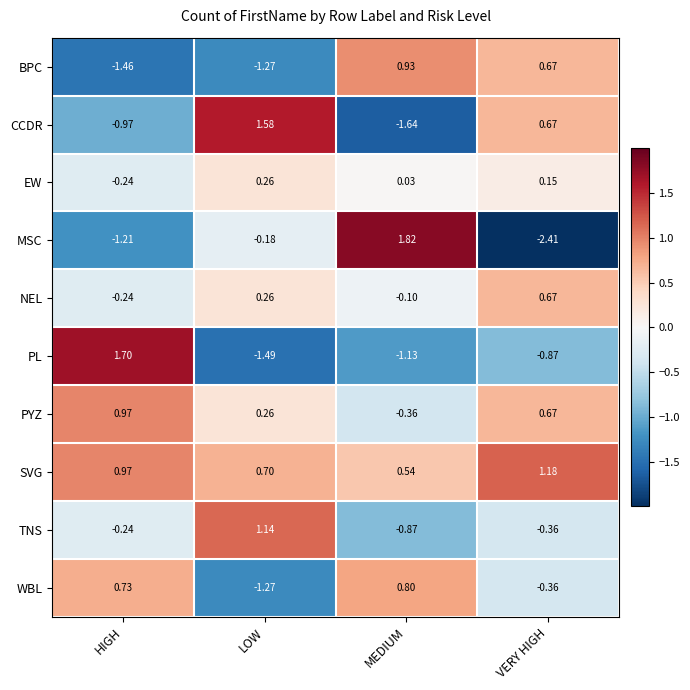

At which label is PYZ closest to 0?

LOW